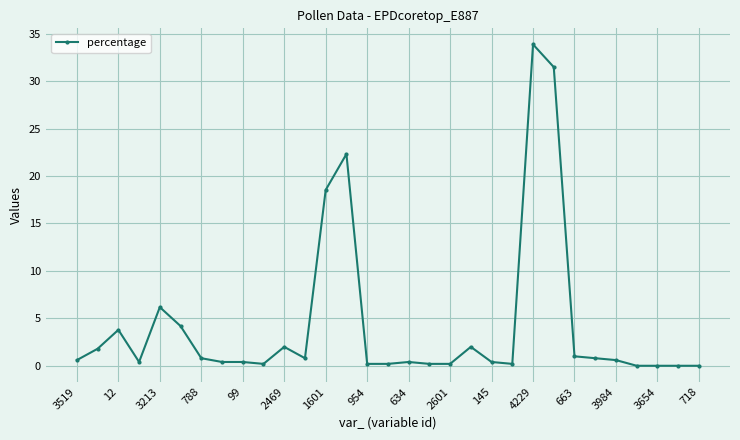

What is the difference between the second highest and minimum values?

31.5